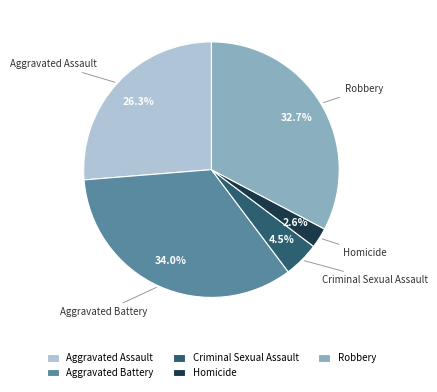

Does any single category account for the majority?

No